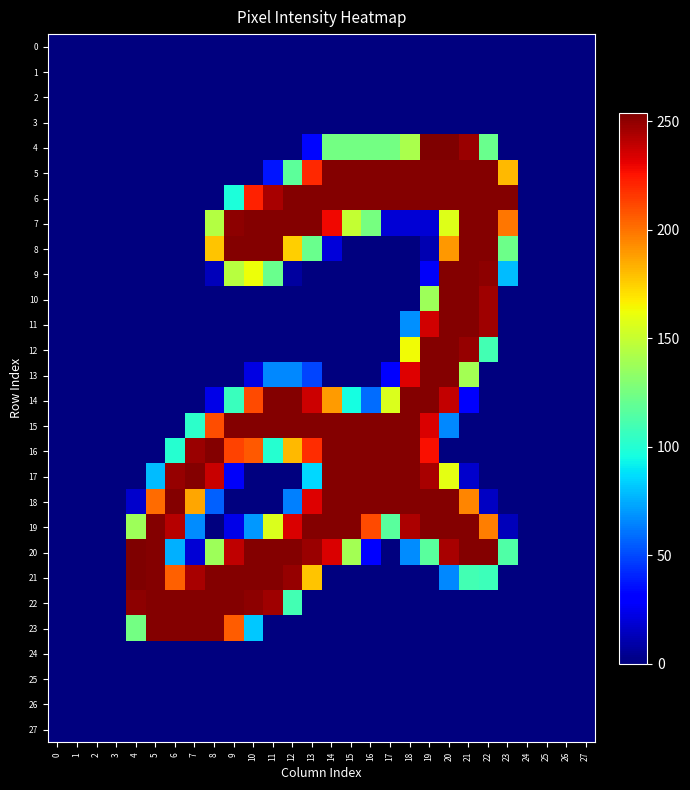

At how many categories does at least one series exceed 246?

20